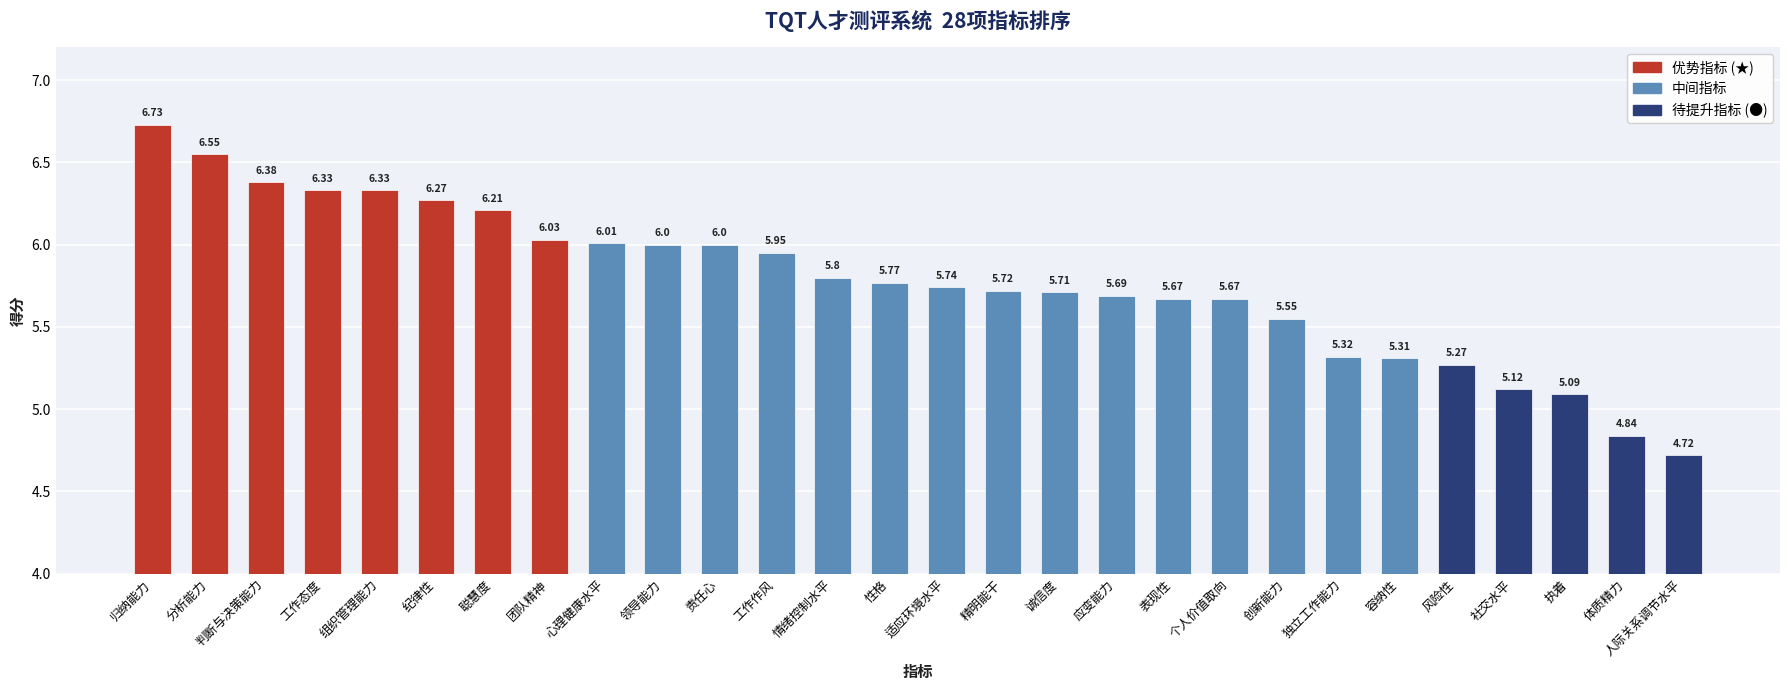

What is the change in value from 精明能干 to 独立工作能力?

-0.4